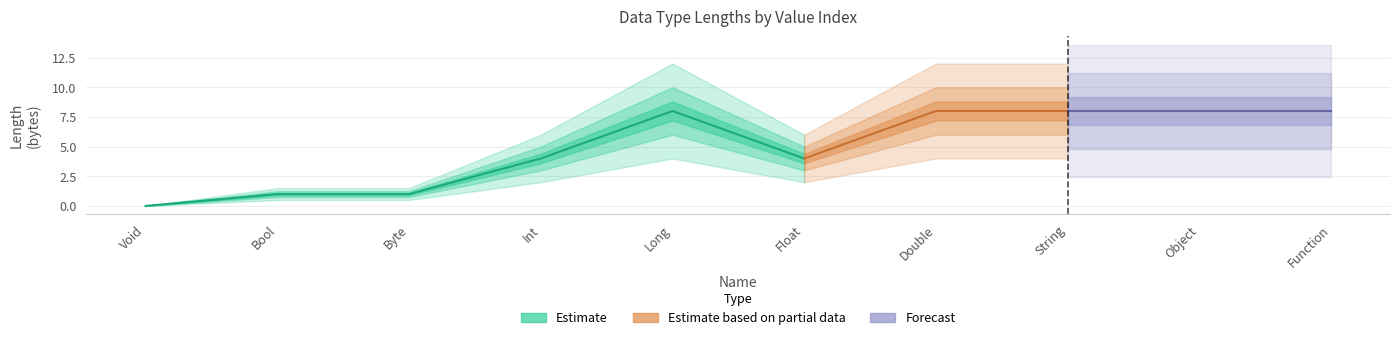

True or false: the data has more than 2 interior local peaks.

False